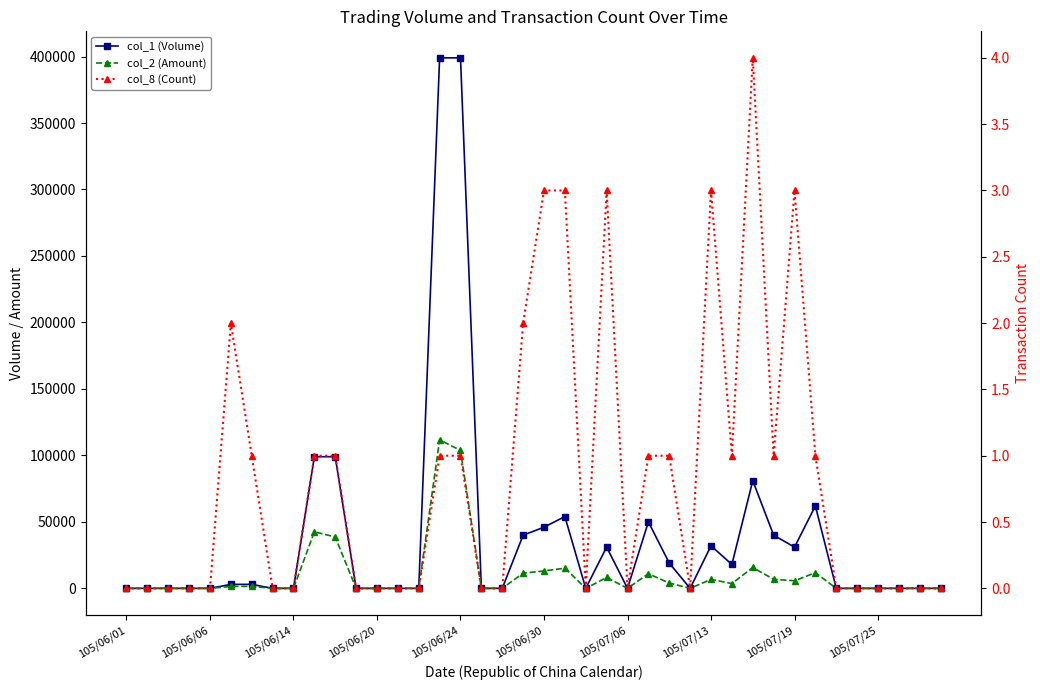

How many lines are shown in the chart?

3